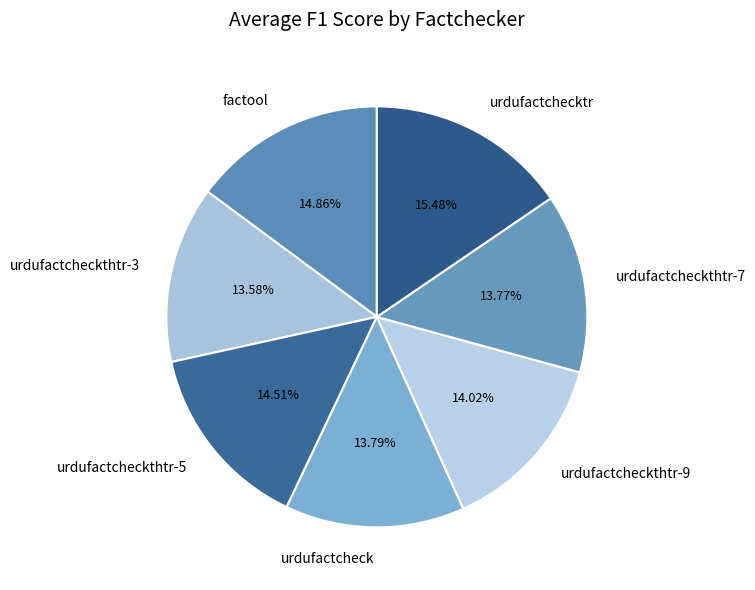

Combined, what portion of the pie is urdufactcheckthtr-9 and urdufactchecktr?

29.5%